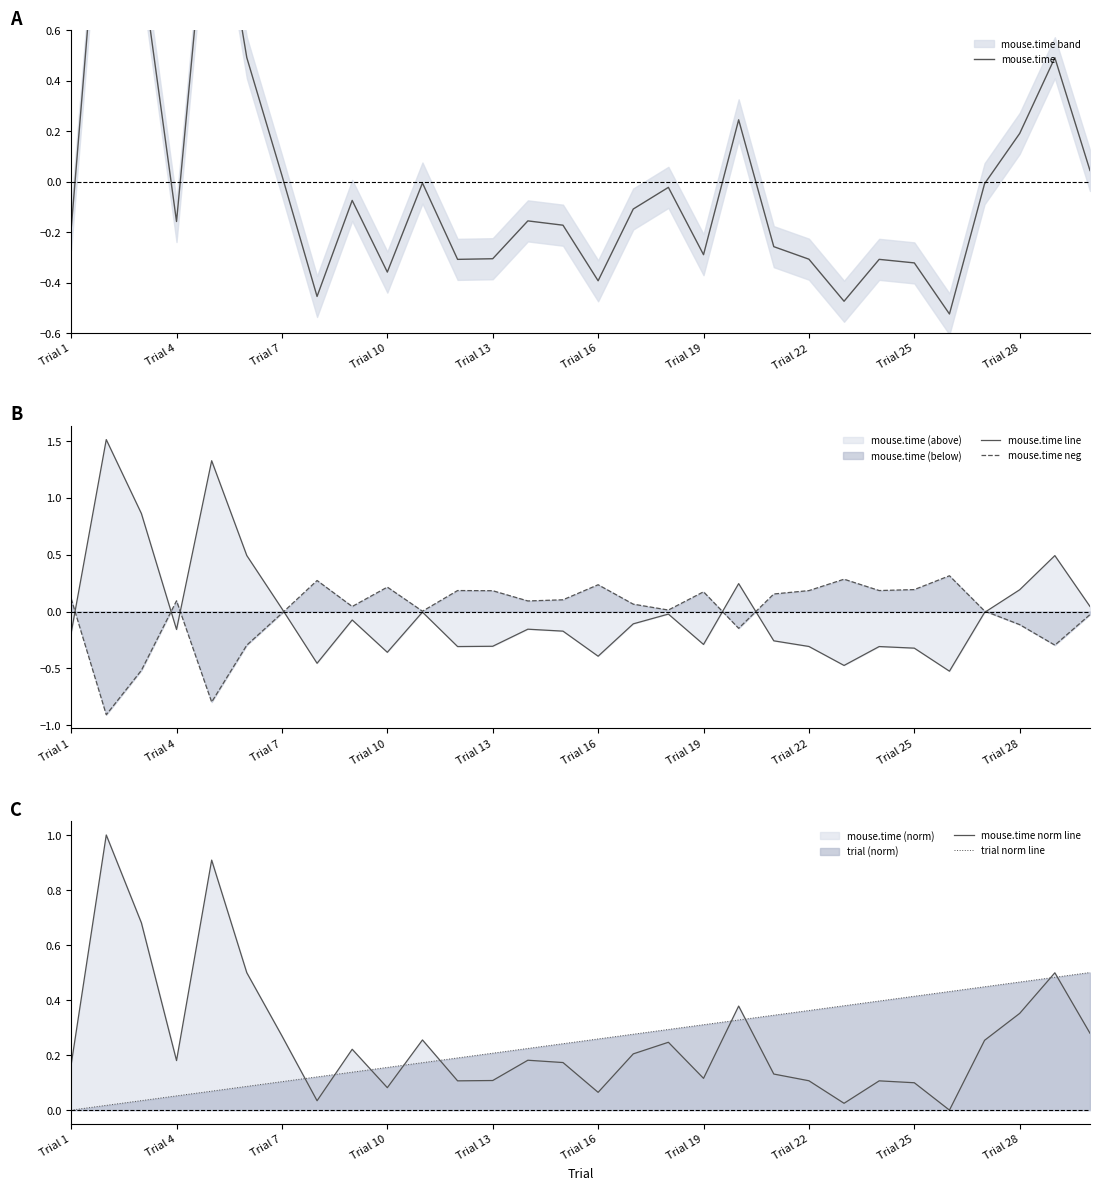

The value of mouse.time line at Trial 10 is -0.2. True or false?

False